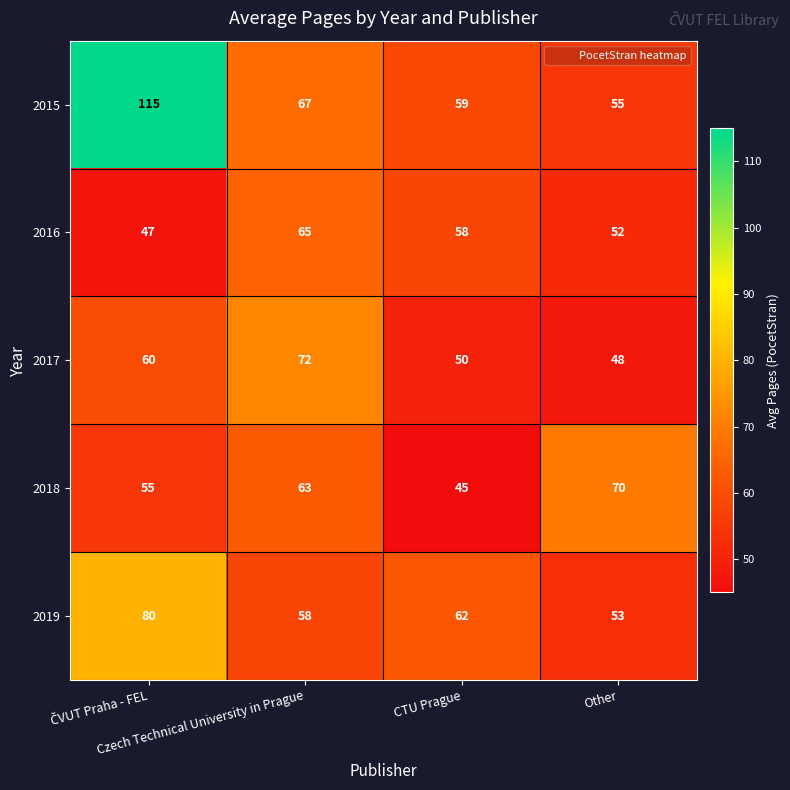

Rank the series by their maximum value, from lowest to highest.

2016, 2018, 2017, 2019, 2015